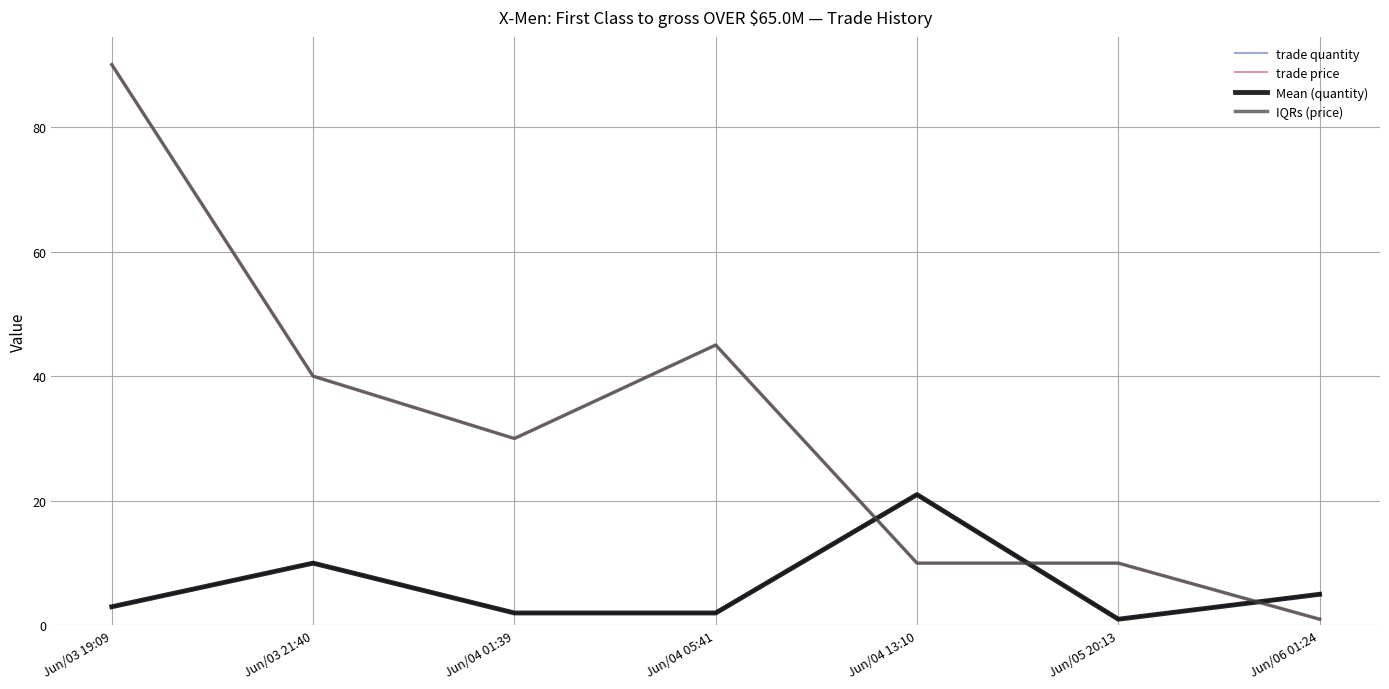

Is this an area chart (filled region under the line)?

No